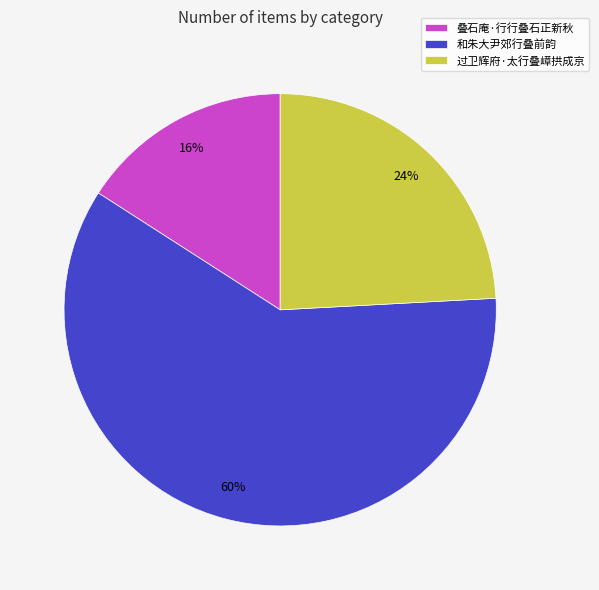

Count the number of slices in the pie.

3